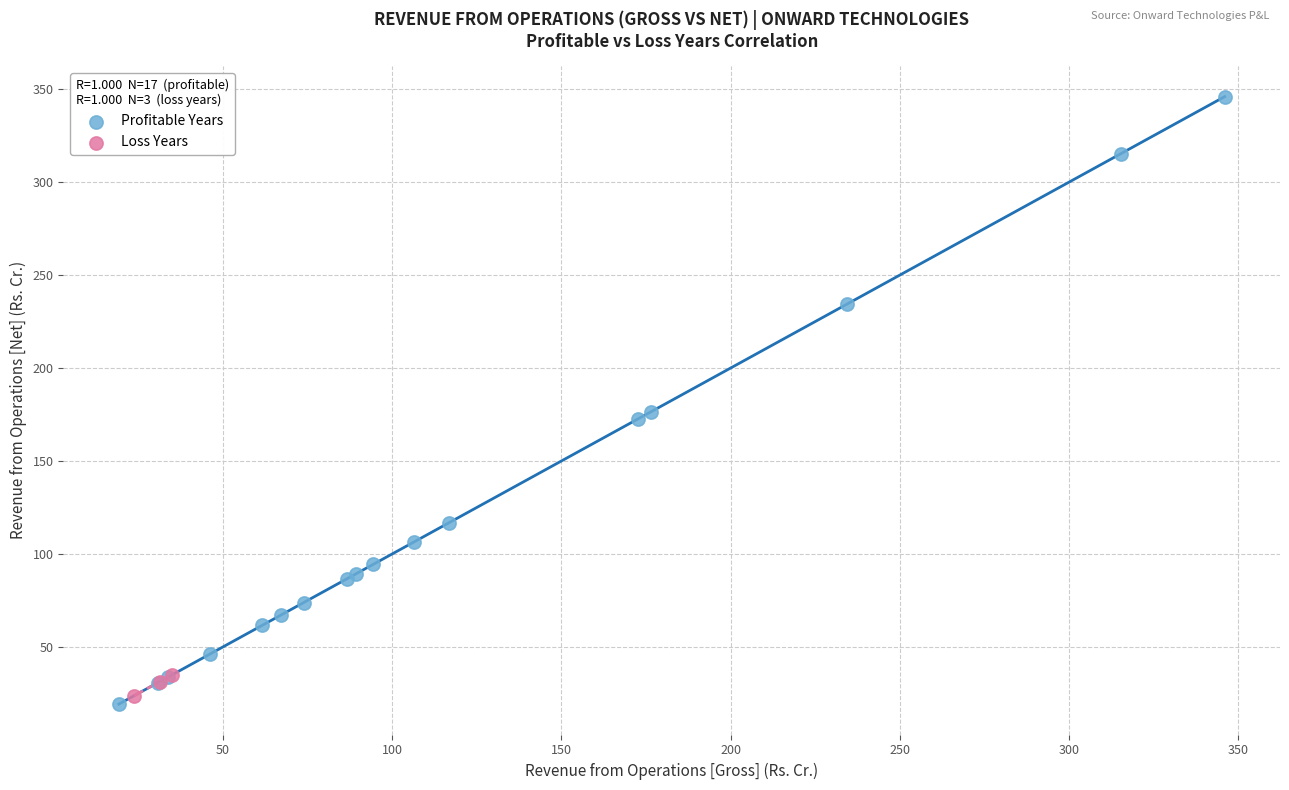

What are all the series names shown in the legend?

Profitable Years, Loss Years